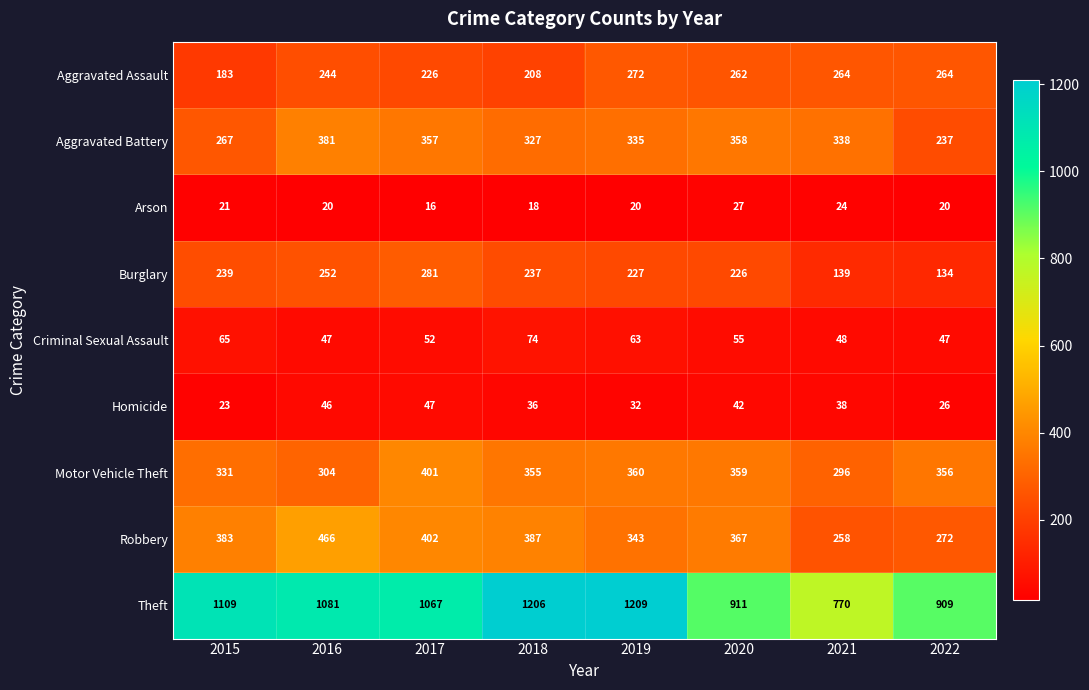

What is the maximum value for Homicide?

47